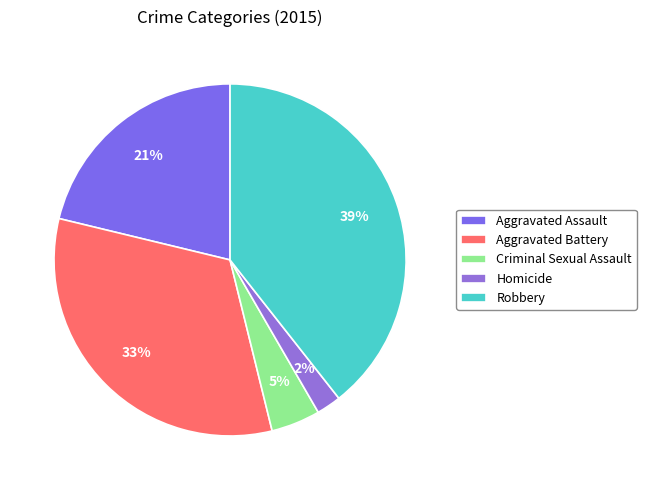

Is it true that Criminal Sexual Assault is 5% of the pie?

True